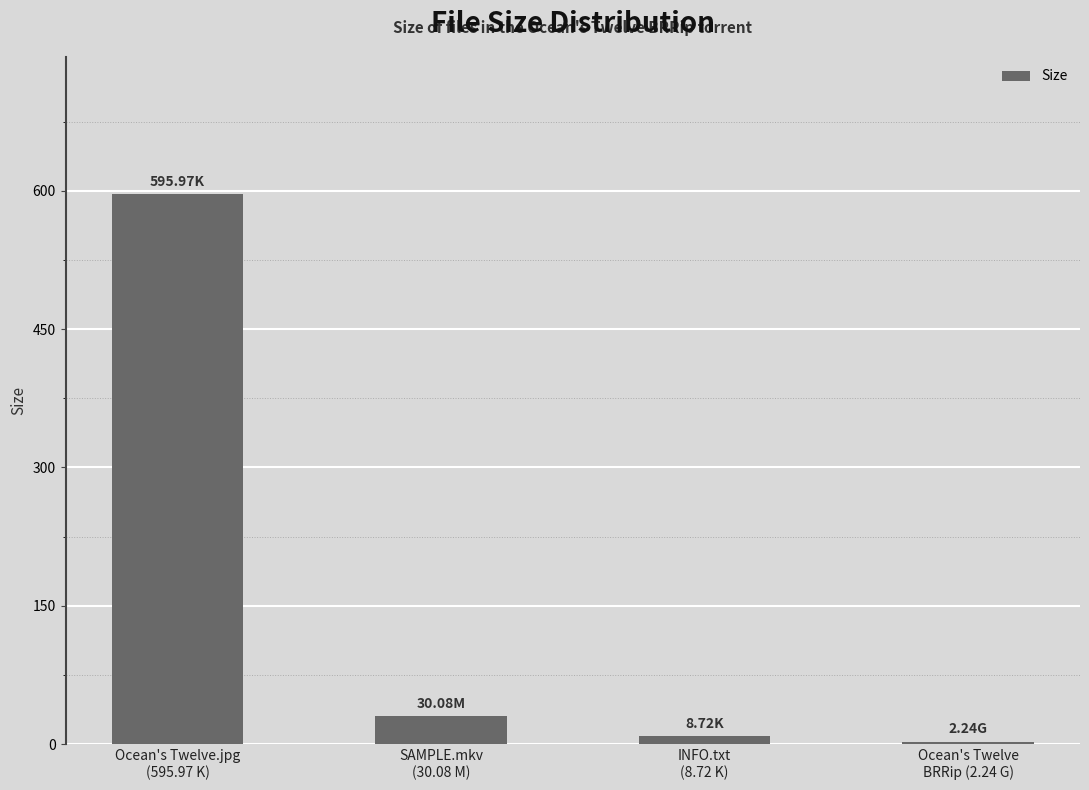

Read the value at Ocean's Twelve.jpg
(595.97 K).

596.0